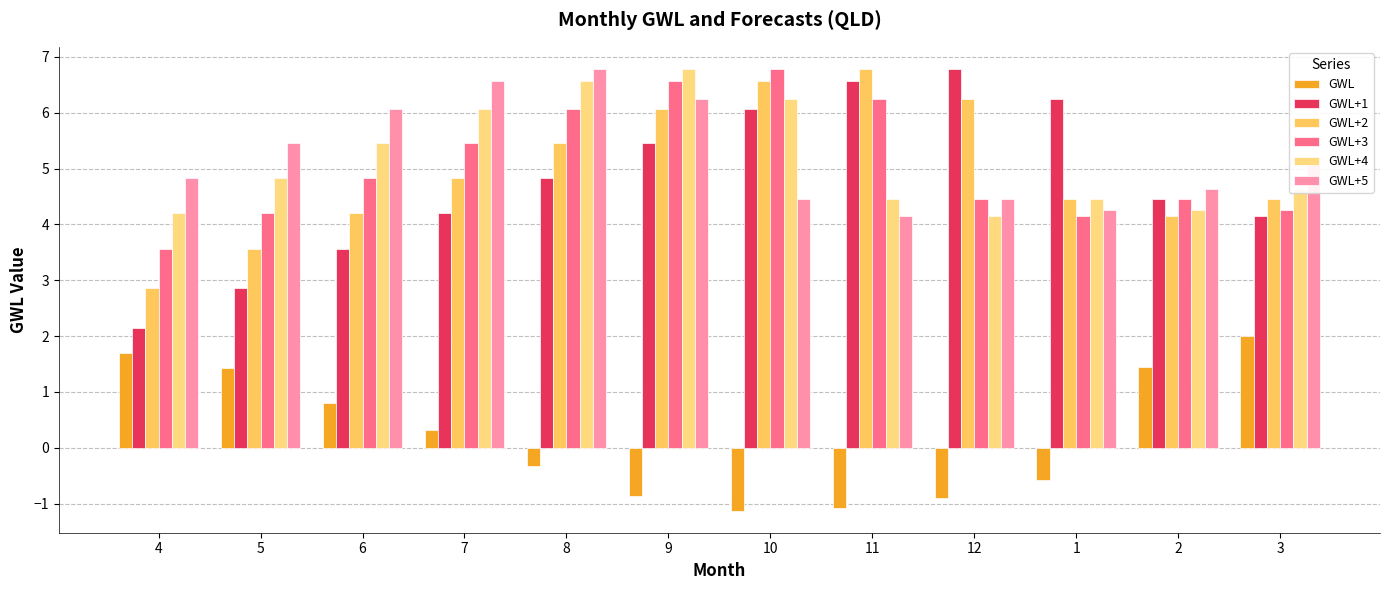

Which series has the largest total across all categories?

GWL+5